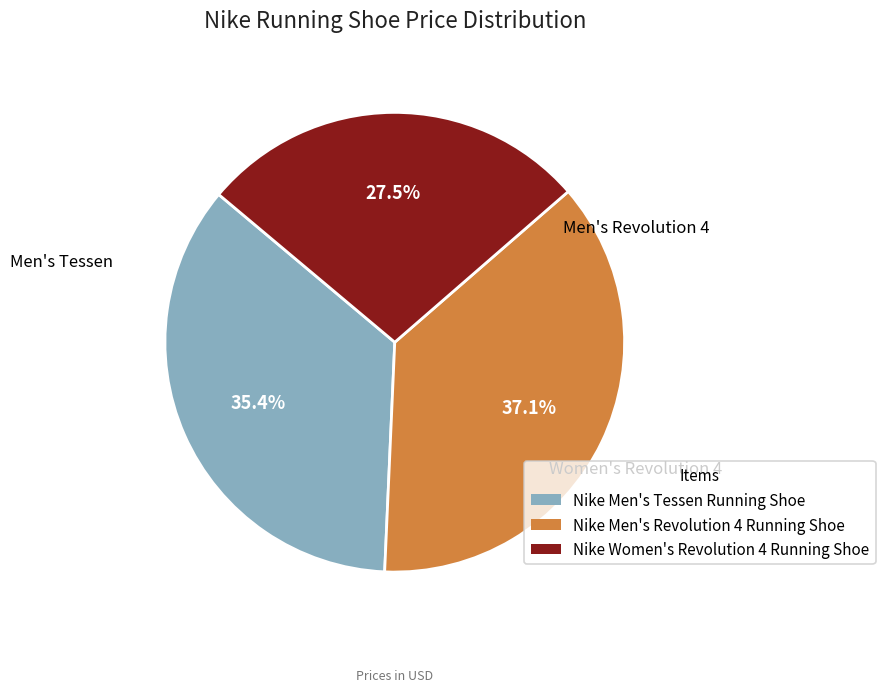

What percentage is the Nike Men's Revolution 4 Running Shoe slice, to the nearest percent?

37%